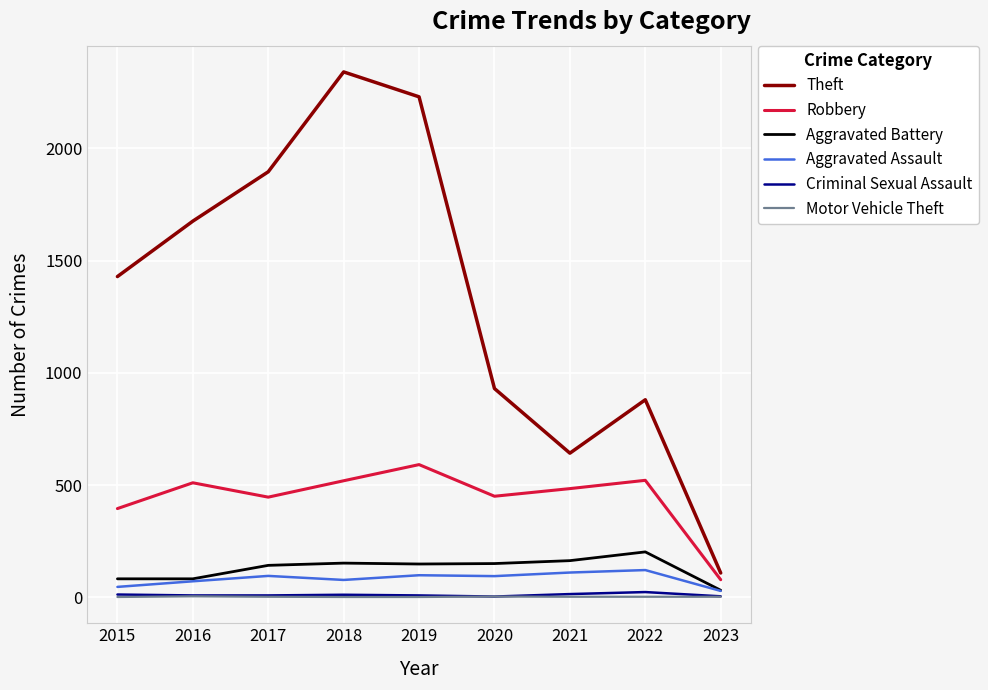

What are all the series names shown in the legend?

Theft, Robbery, Aggravated Battery, Aggravated Assault, Criminal Sexual Assault, Motor Vehicle Theft